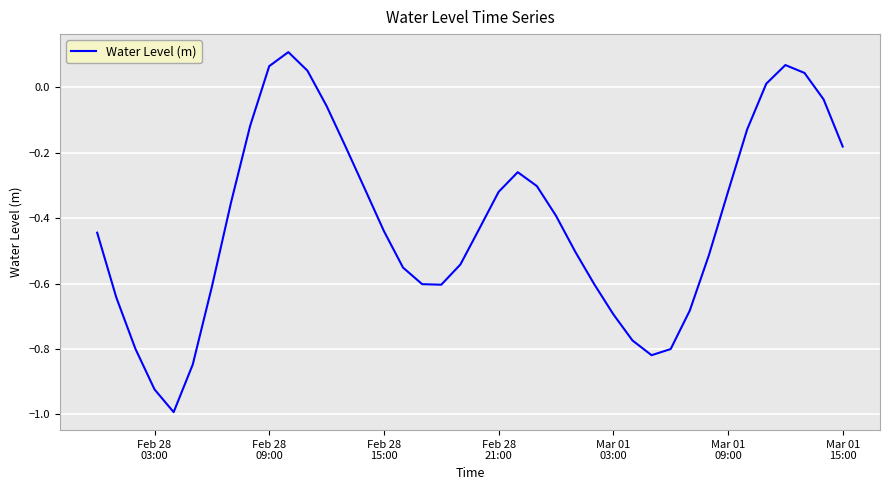

What is the difference between the maximum and minimum values?

1.1